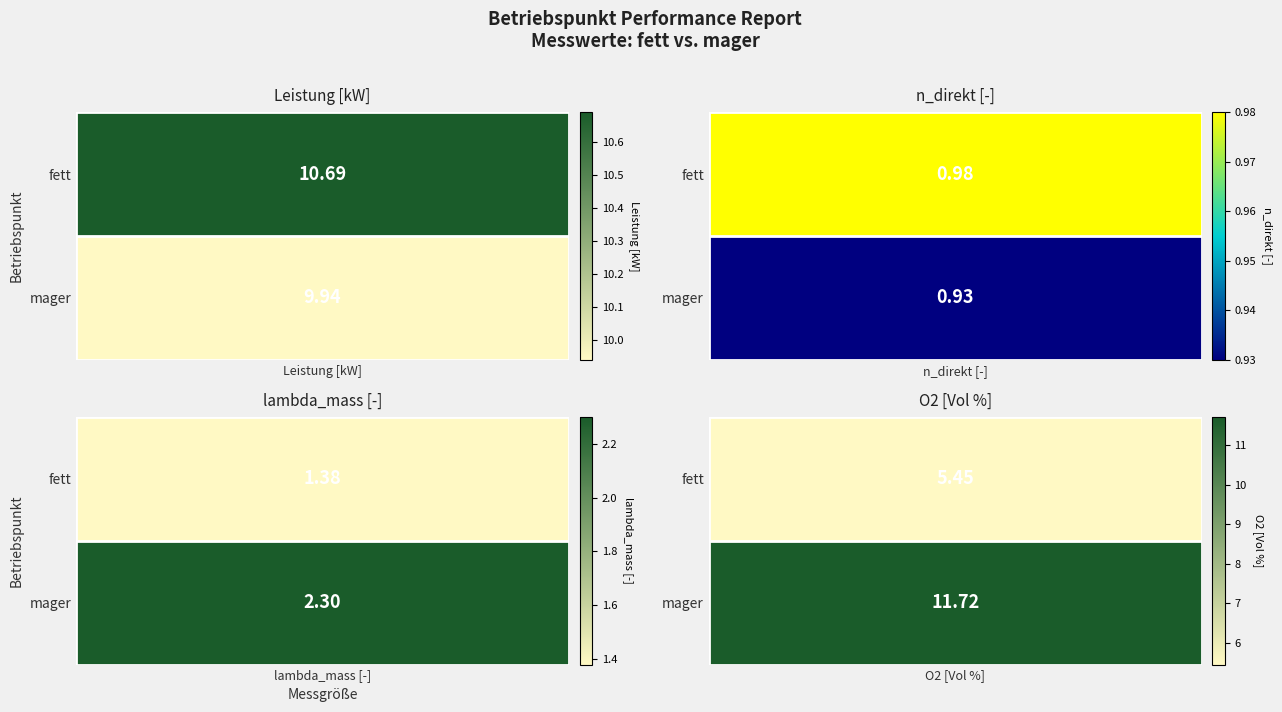

What is the minimum value shown in the chart?

0.9